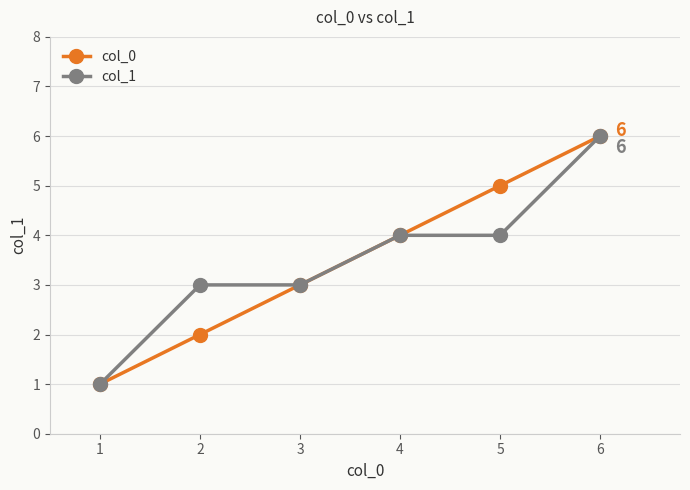

What is the total value across all series at 2?

5